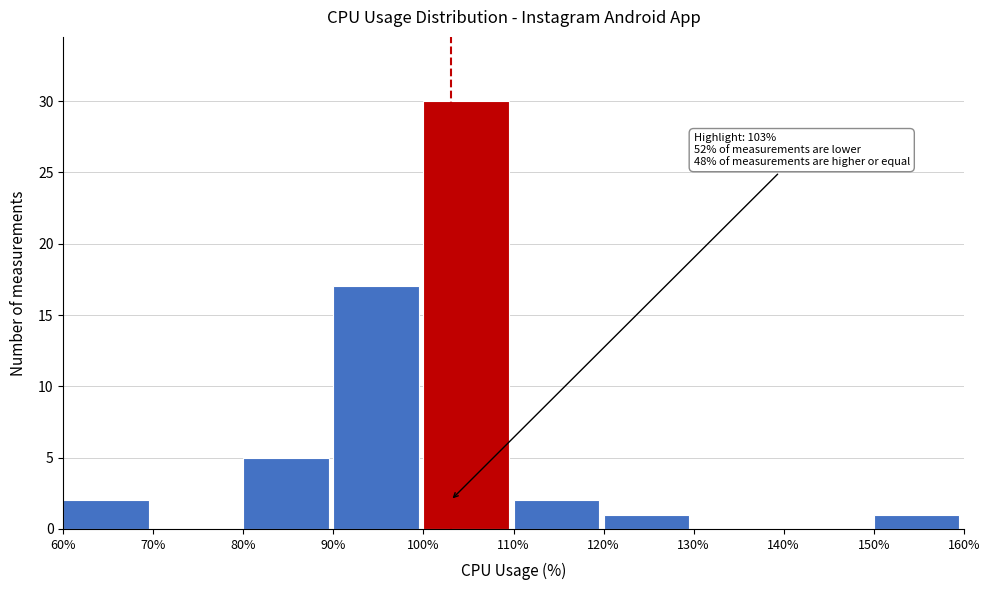

Which range on the x-axis has the tallest bar?

100% to 110%